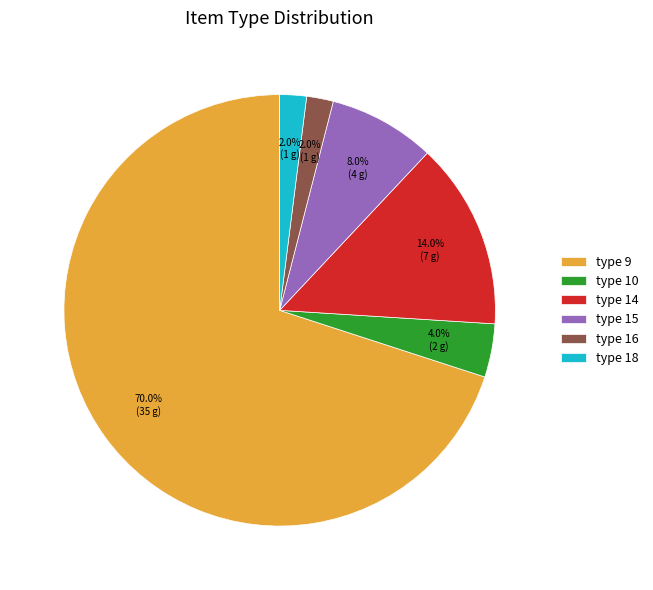

How many slices are in this pie chart?

6